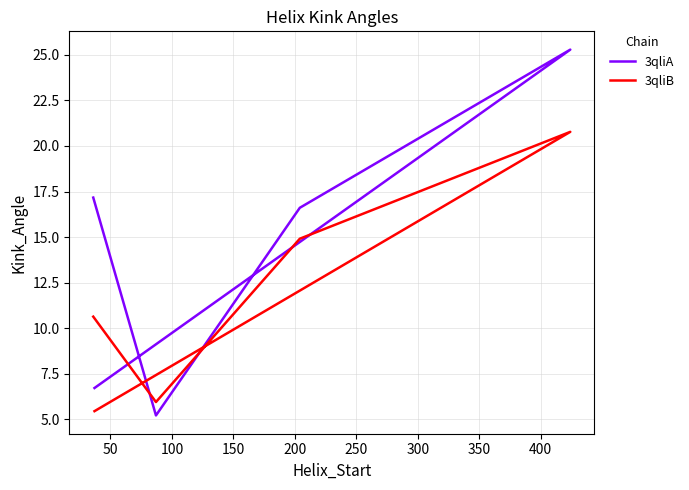

What is the difference between the maximum and minimum values in the 3qliB series?

15.3